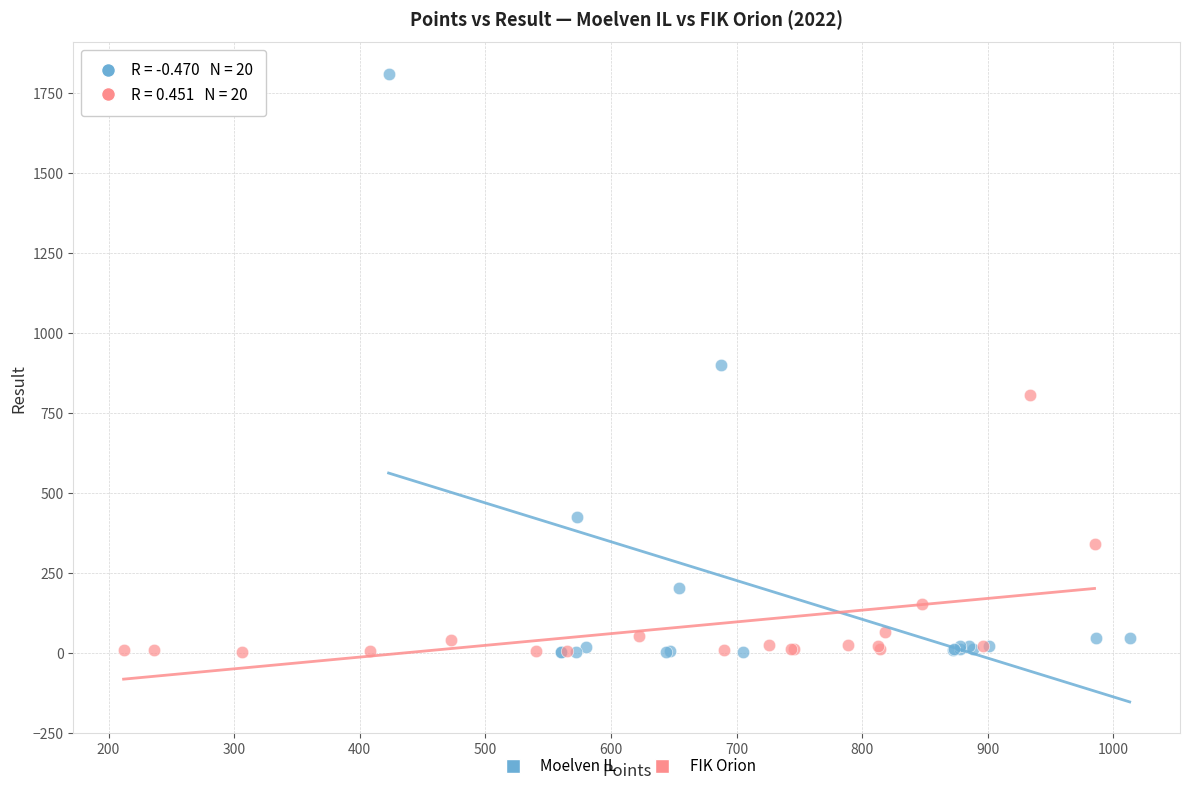

Which series has the widest spread of Y values?

Moelven IL